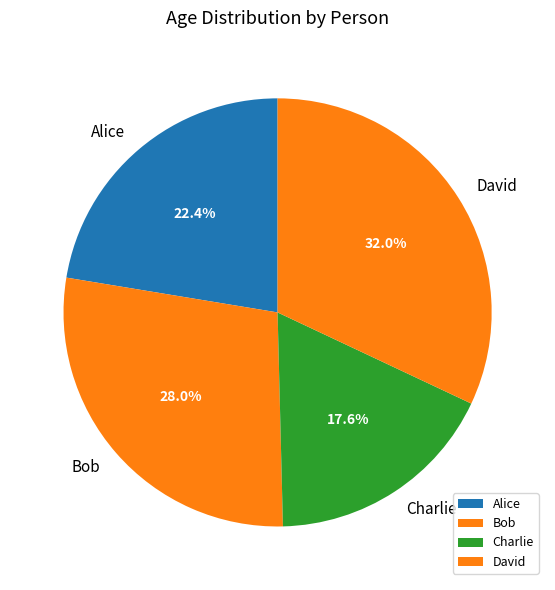

To the nearest percent, what is the difference between the David and Bob slice percentages?

4%